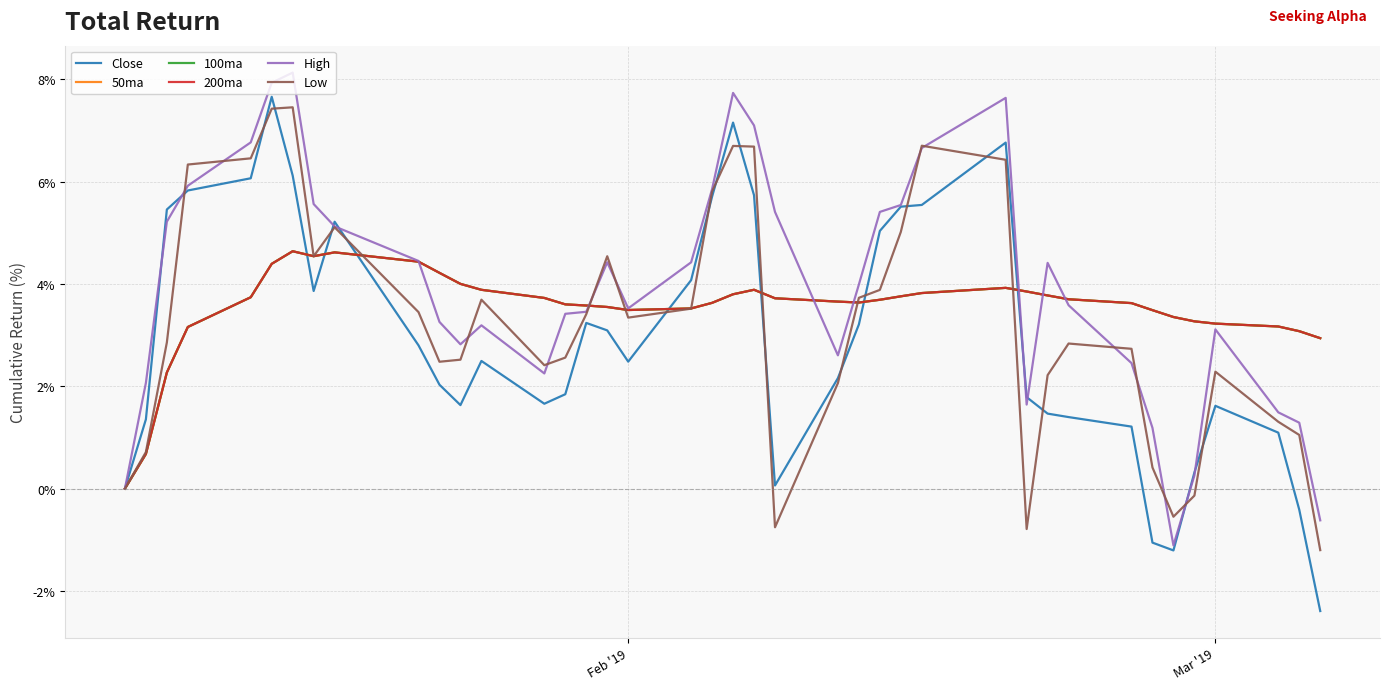

Which series has the largest total across all categories?

High